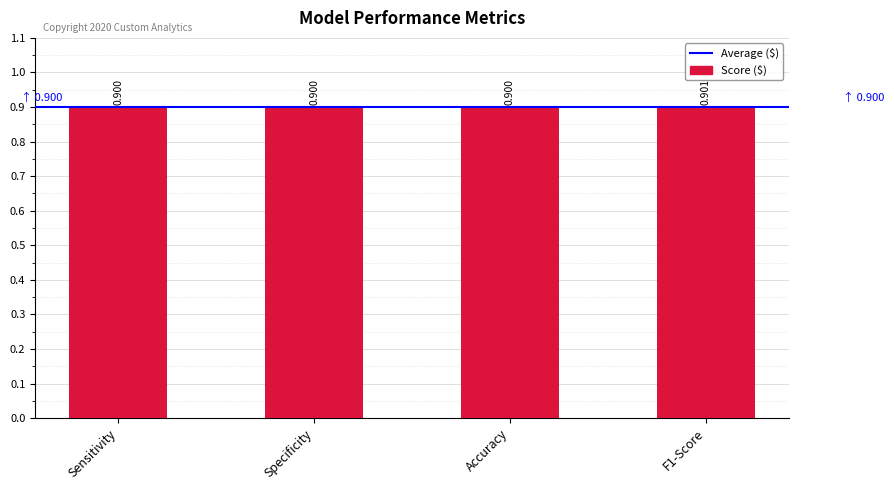

What is the approximate value at Accuracy?

0.9